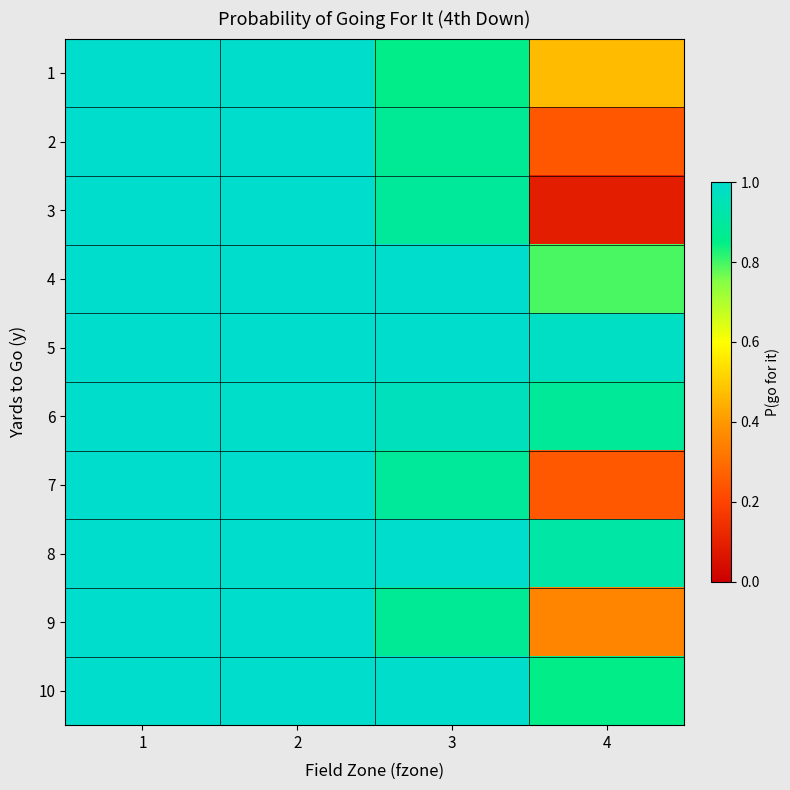

Which series changed the most between 1 and 4?

3